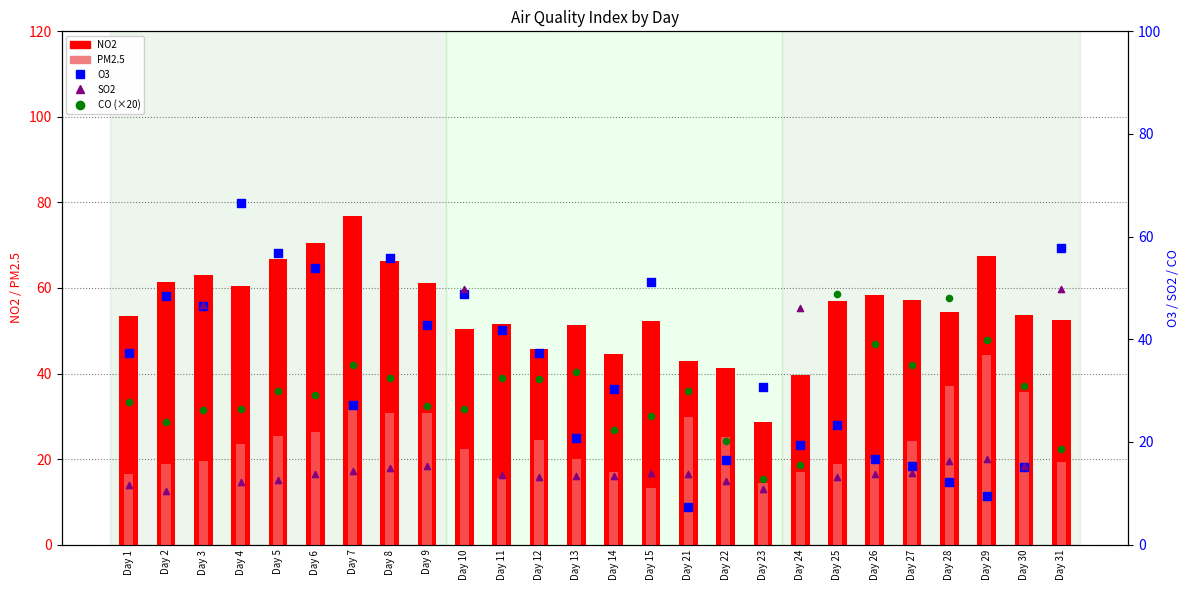

Which series contains the highest Y value?

NO2